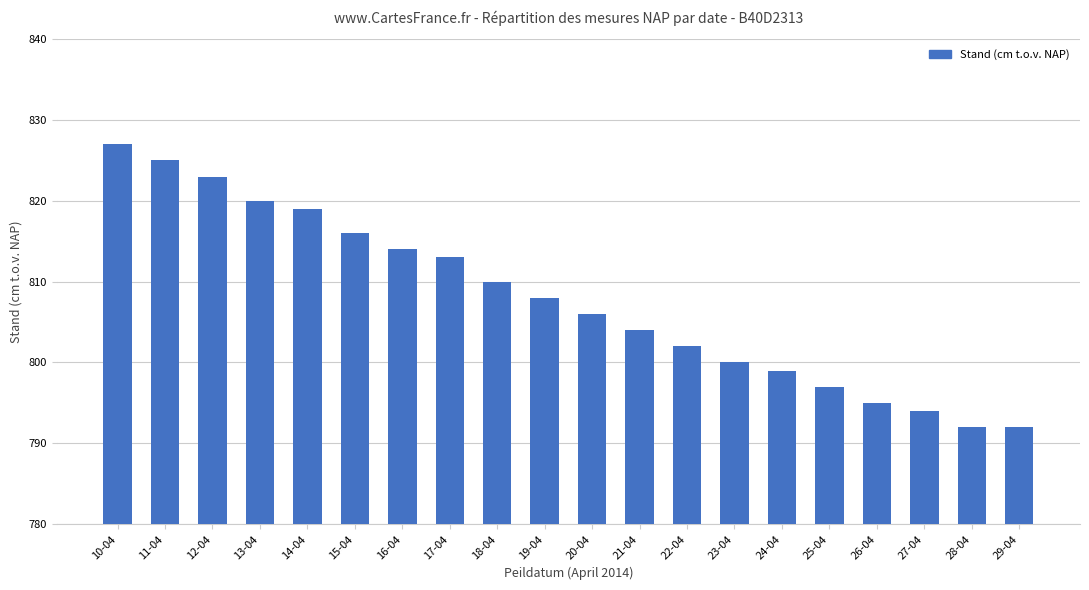

What is the difference between the values at 17-04 and 19-04?

5